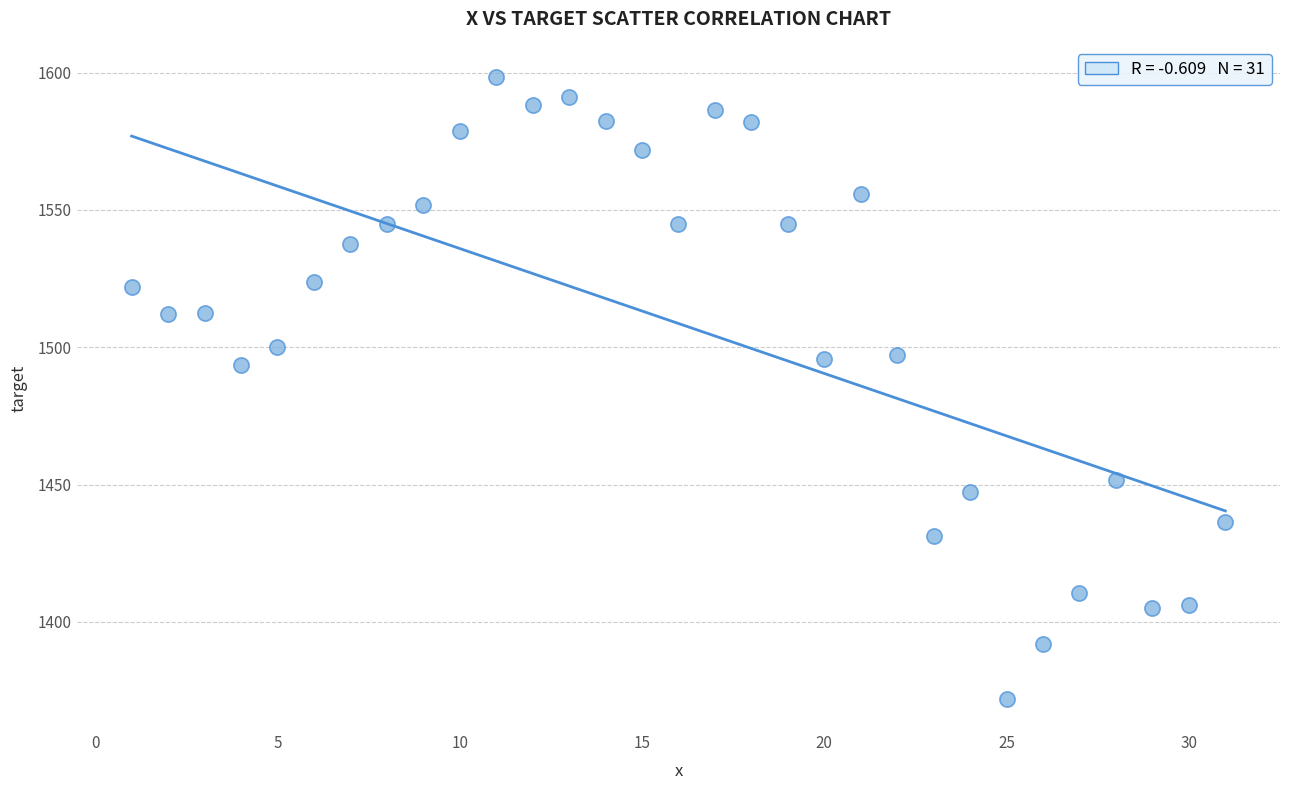

What is the range of Y values (max minus min)?

226.4